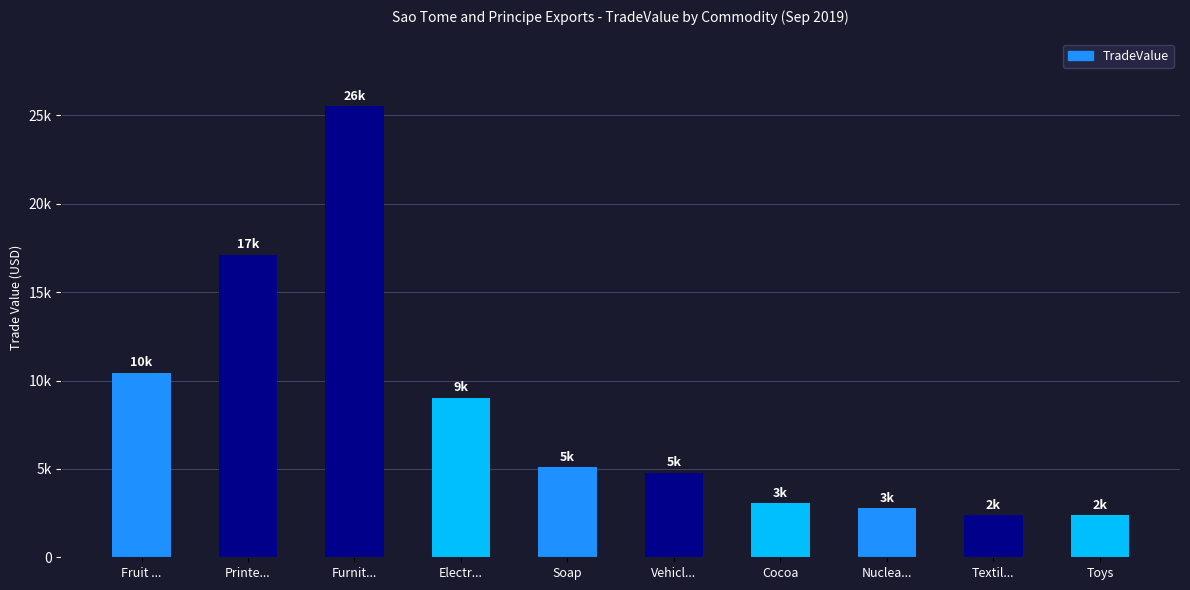

What is the average value?

8252